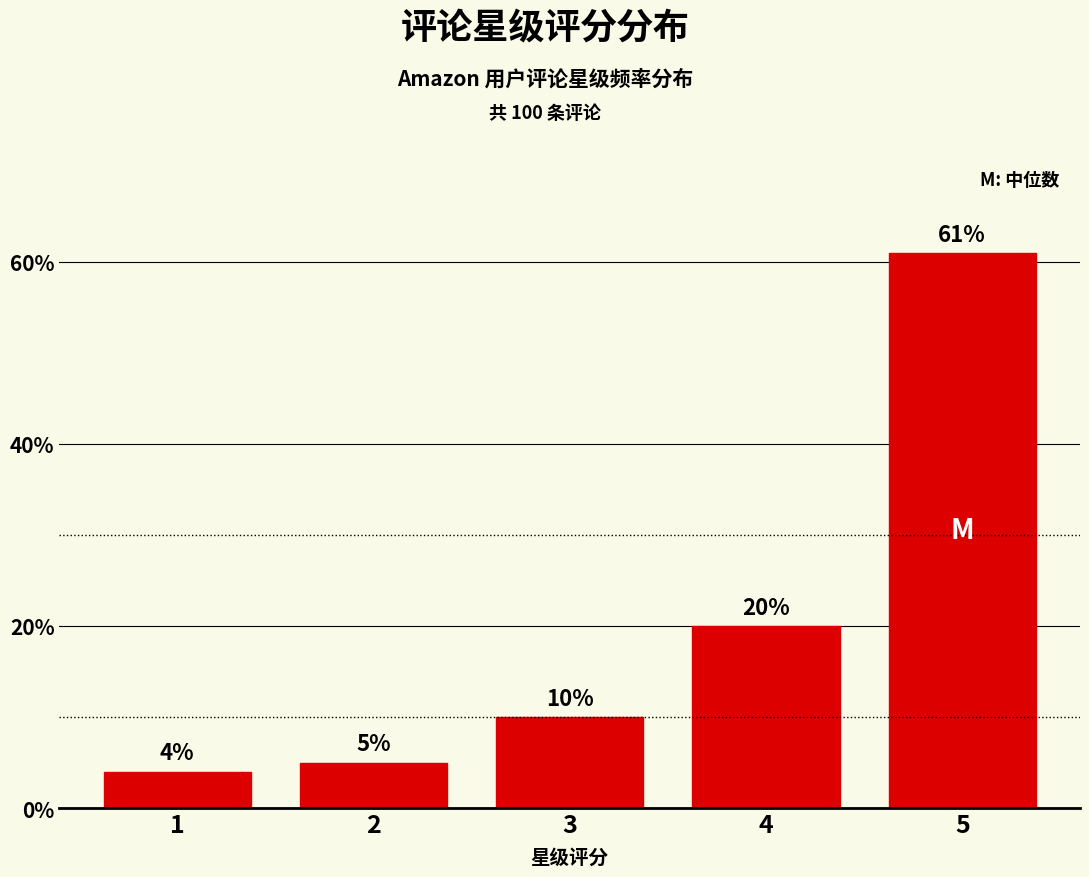

Reading left to right, transcribe all the data shown in this chart.

1=4	2=5	3=10	4=20	5=61